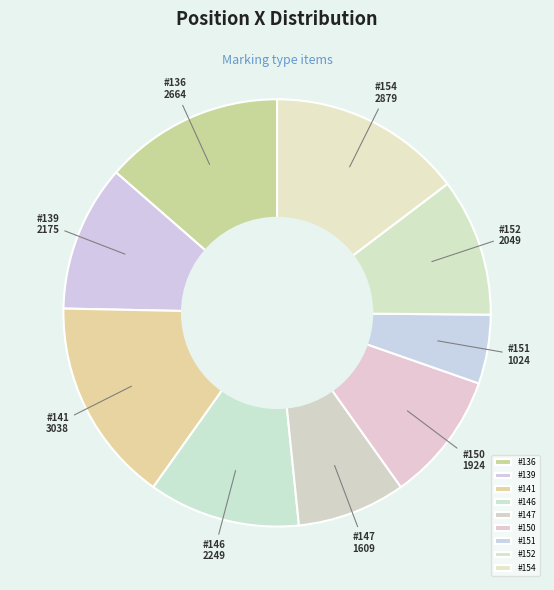

Count the number of slices in the pie.

9